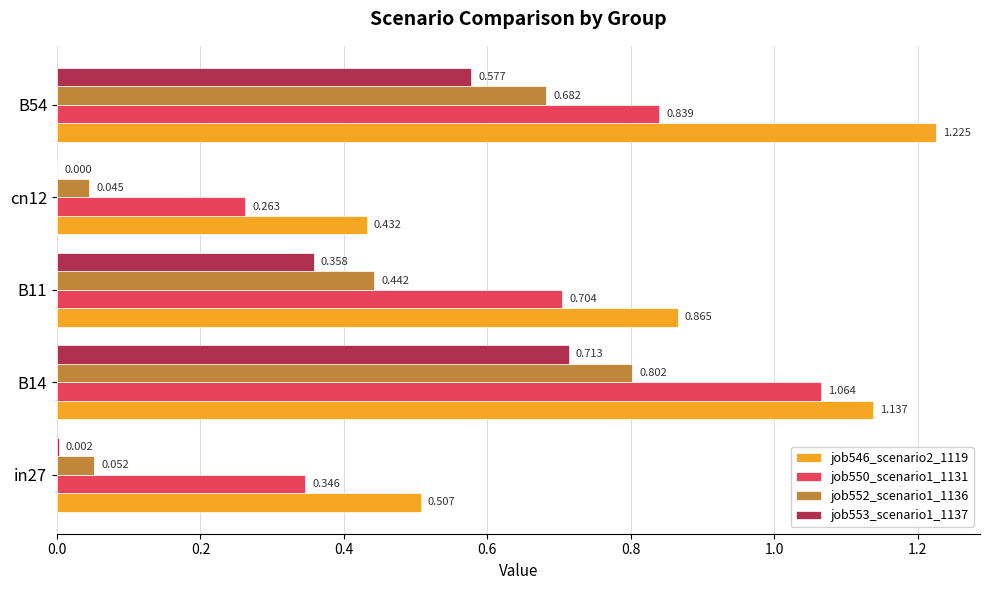

Is the value of job553_scenario1_1137 at B14 greater than the value of job552_scenario1_1136 at B11?

Yes